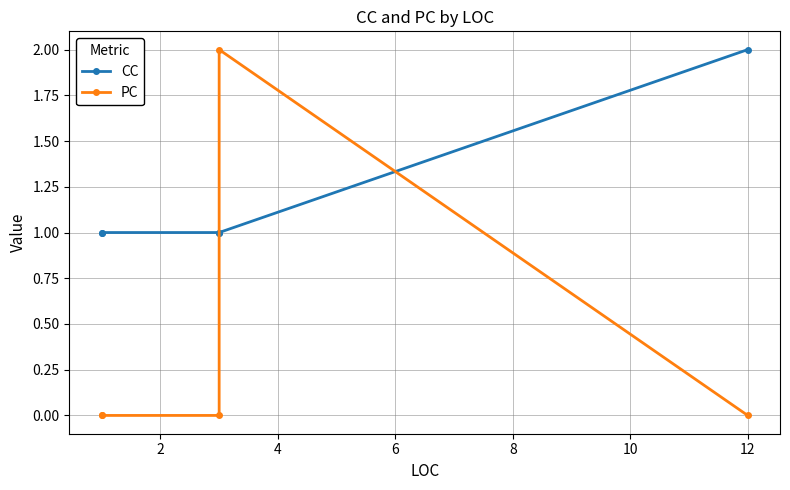

True or false: PC and CC cross at least once.

True